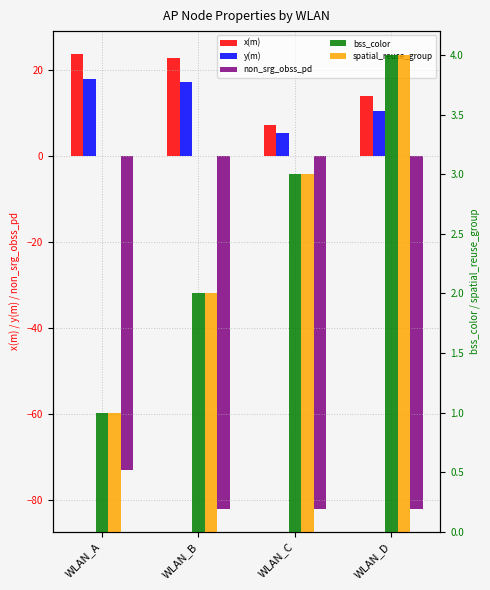

How many bars are there in total?

20